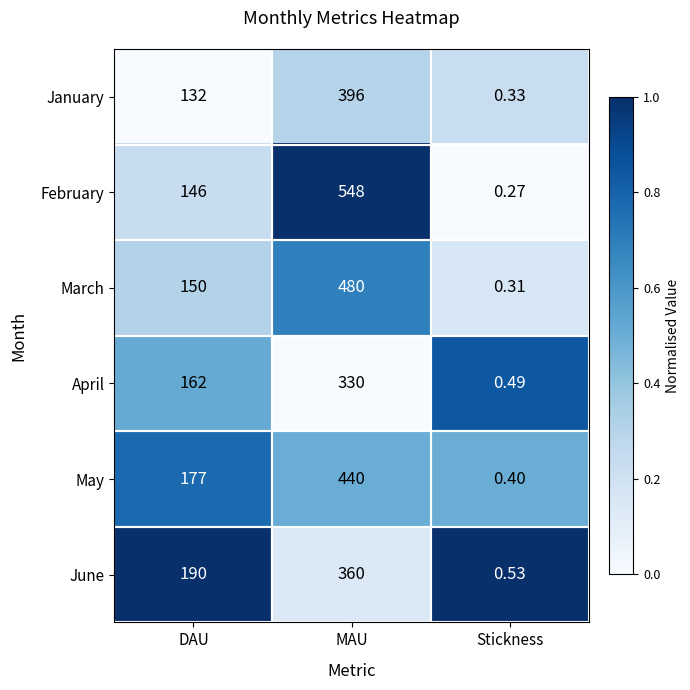

How many data points in January are less than 132?

1